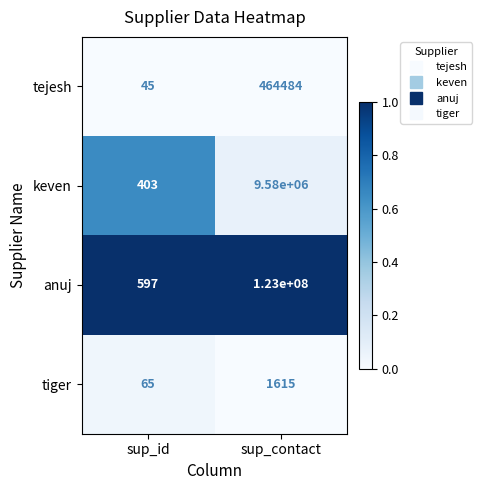

Reading left to right, what are all the values shown in this chart?

tejesh: sup_id=45	sup_contact=464484
keven: sup_id=403	sup_contact=9580000
anuj: sup_id=597	sup_contact=123000000
tiger: sup_id=65	sup_contact=1615